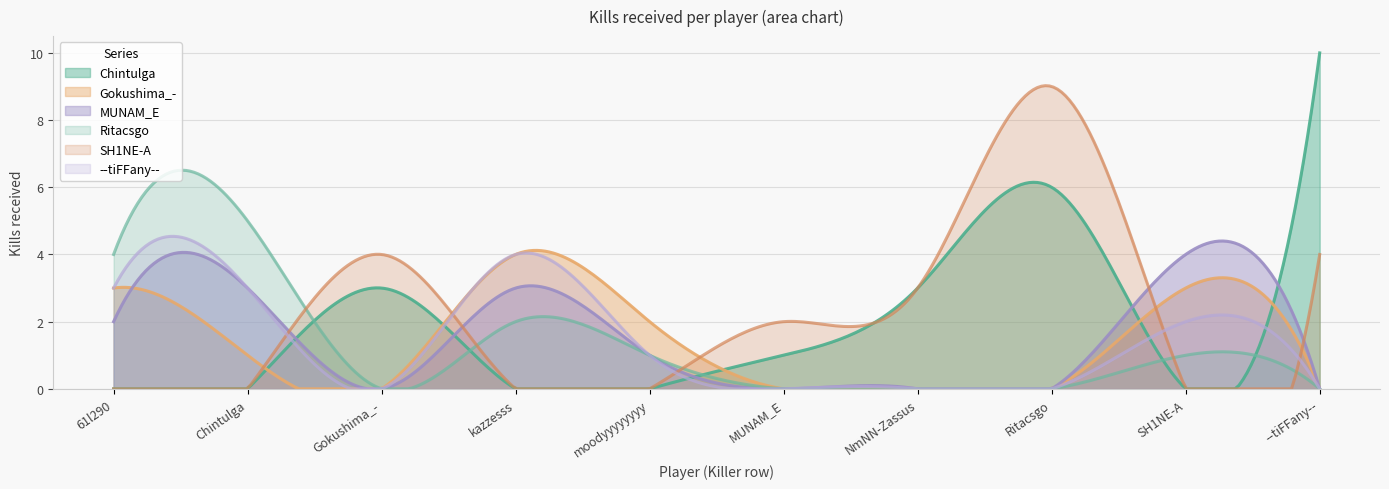

Which label corresponds to the largest value in the chart?

--tiFFany--